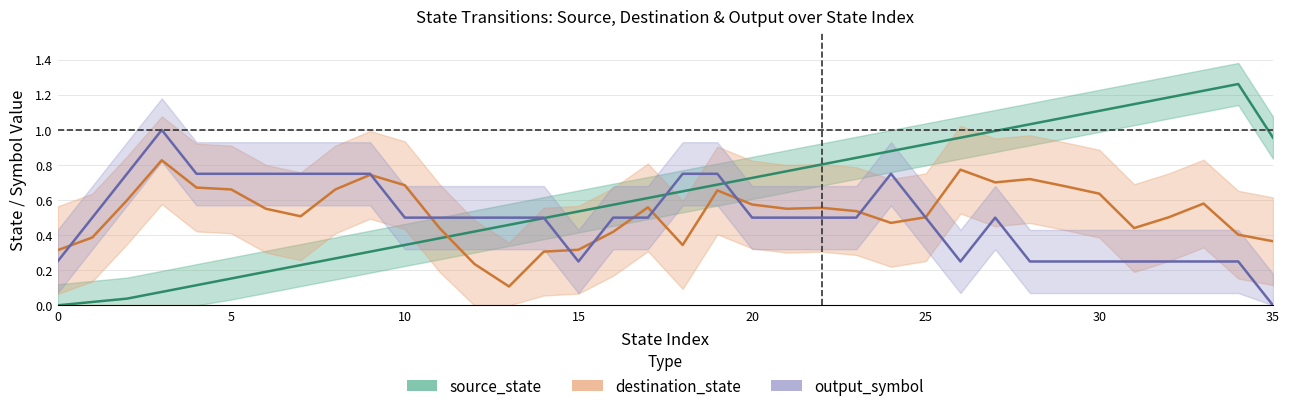

What are all the series names shown in the legend?

source_state, destination_state, output_symbol